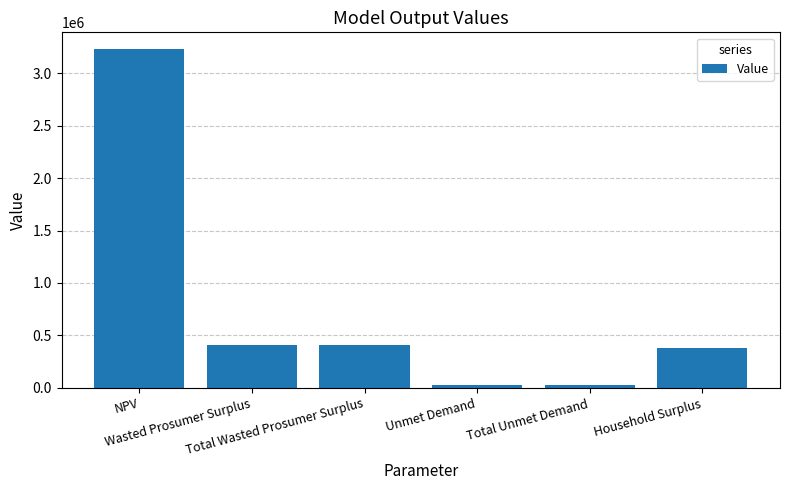

What is the average value?

746904.5